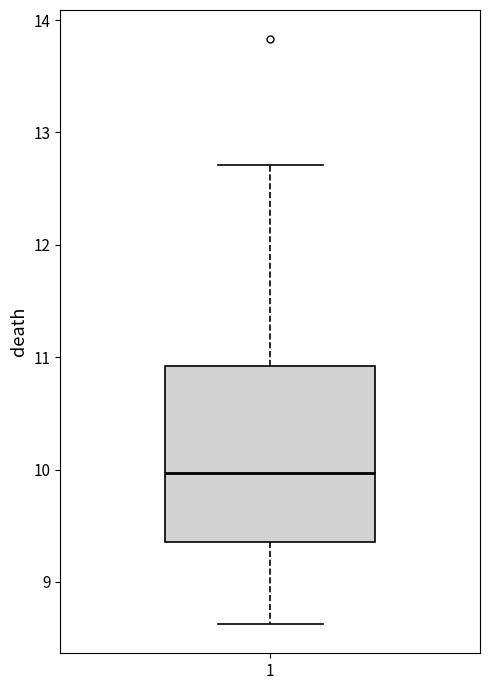

Where is the upper edge of the box at x = 1 on the y-axis? The values are not printed on the chart, so give them approximately, as read against the axis.

10.9